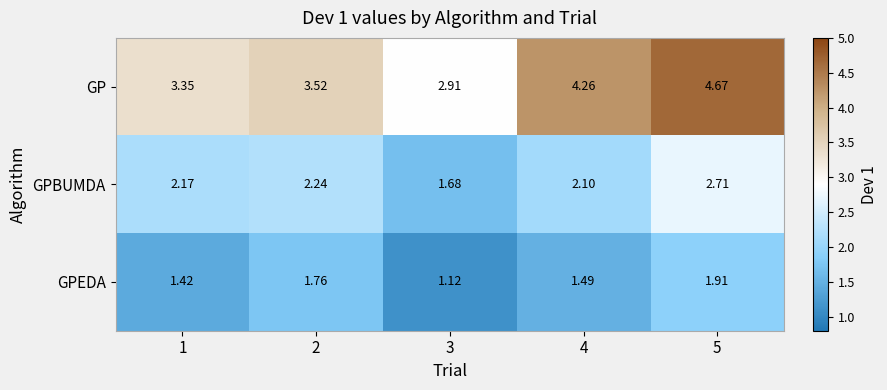

Which series has the widest spread of values?

GP